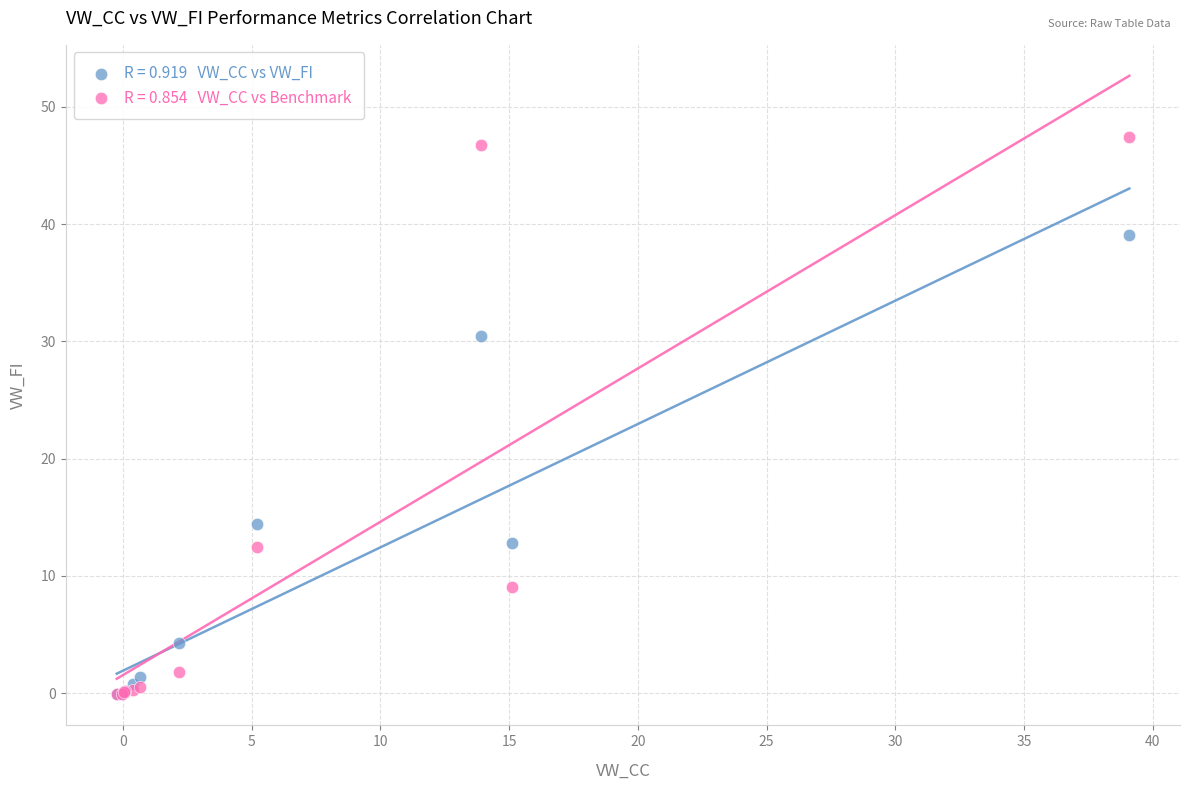

Across all series, what Y value is closest to 23?

30.5